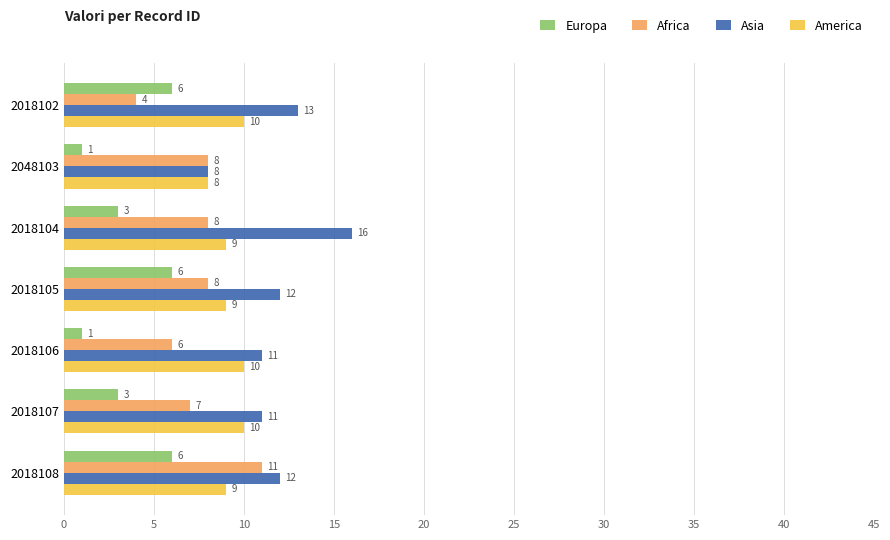

Is the value of America at 2018106 greater than the value of Africa at 2018104?

Yes